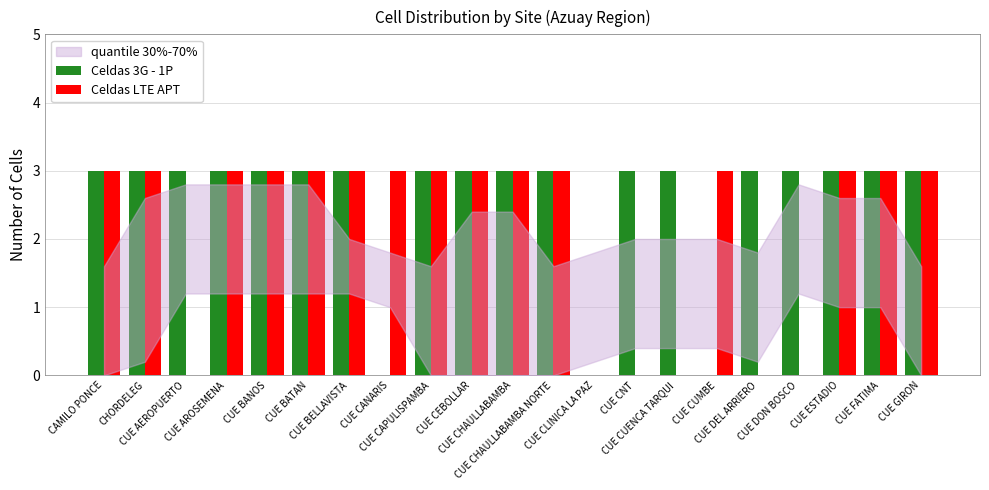

Reading left to right, extract all data points from this chart.

Celdas 3G - 1P: 3	3	3	3	3	3	3	0	3	3	3	3	0	3	3	0	3	3	3	3	3
Celdas LTE APT: 3	3	0	3	3	3	3	3	3	3	3	3	0	0	0	3	0	0	3	3	3